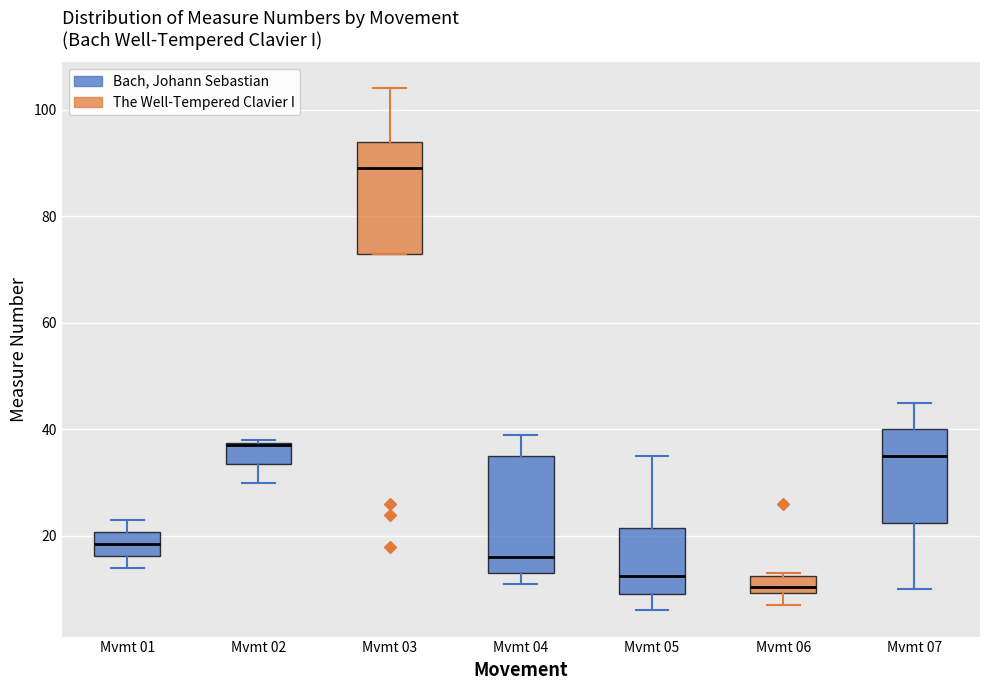

Where does the lower whisker of the box for Mvmt 02 end on the y-axis? The values are not printed on the chart, so give them approximately, as read against the axis.

30